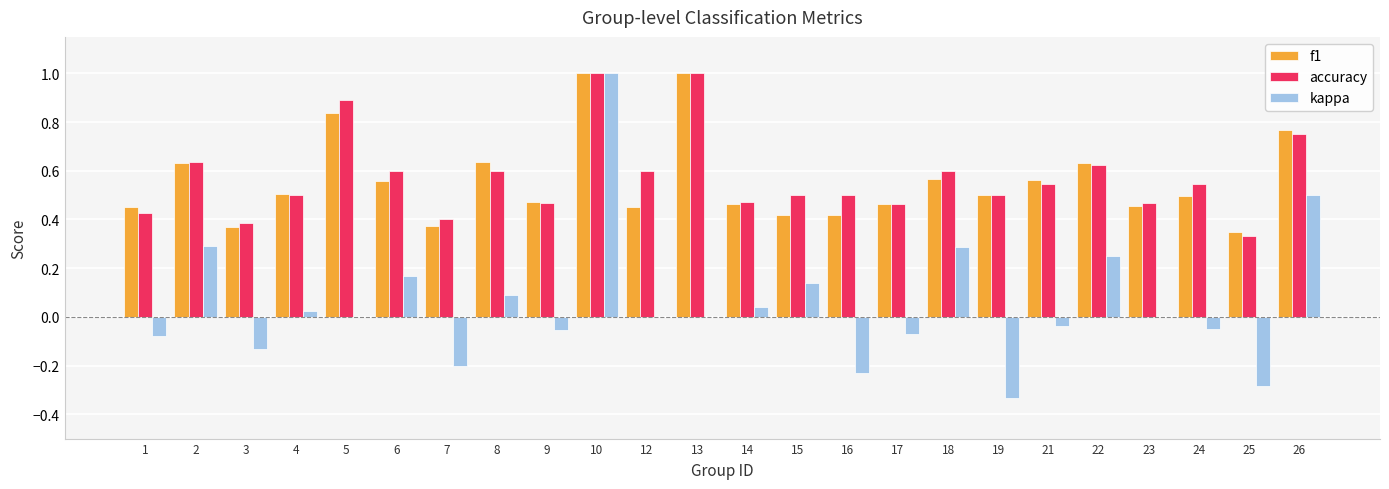

Which series has the largest total across all categories?

accuracy